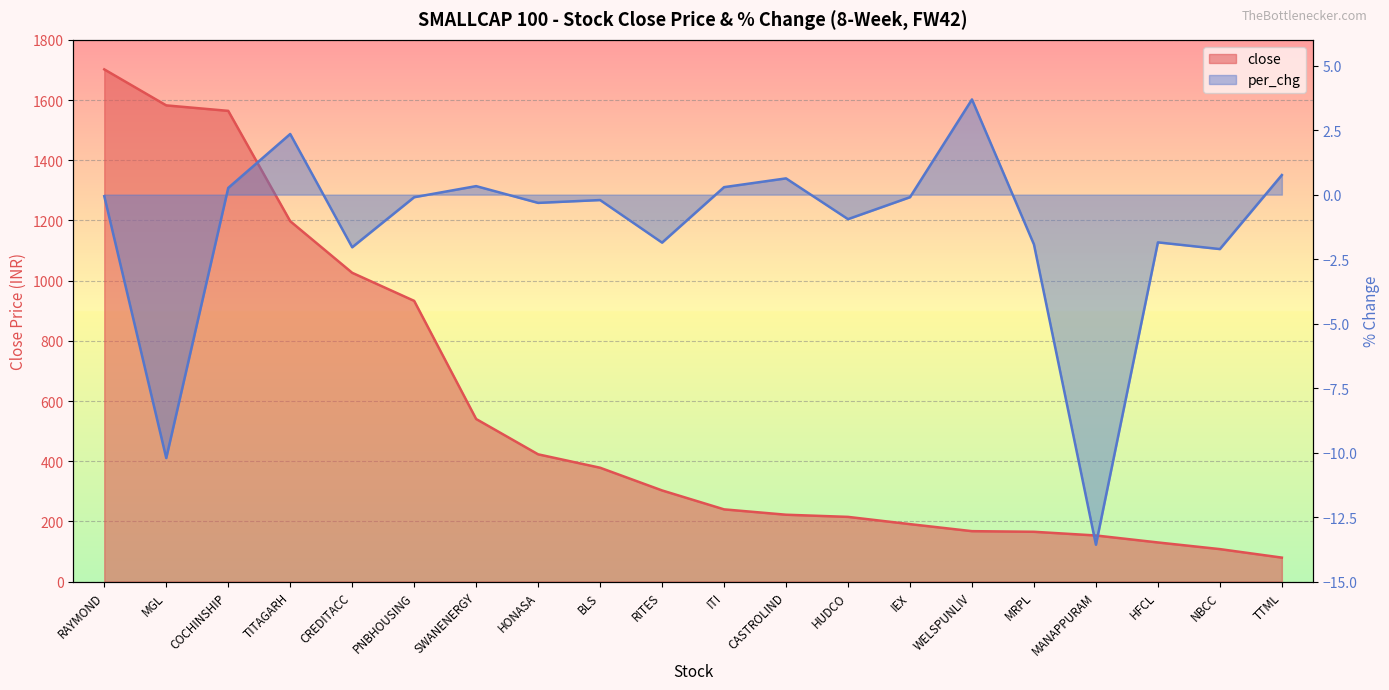

Does the chart display data point markers on the line(s)?

No